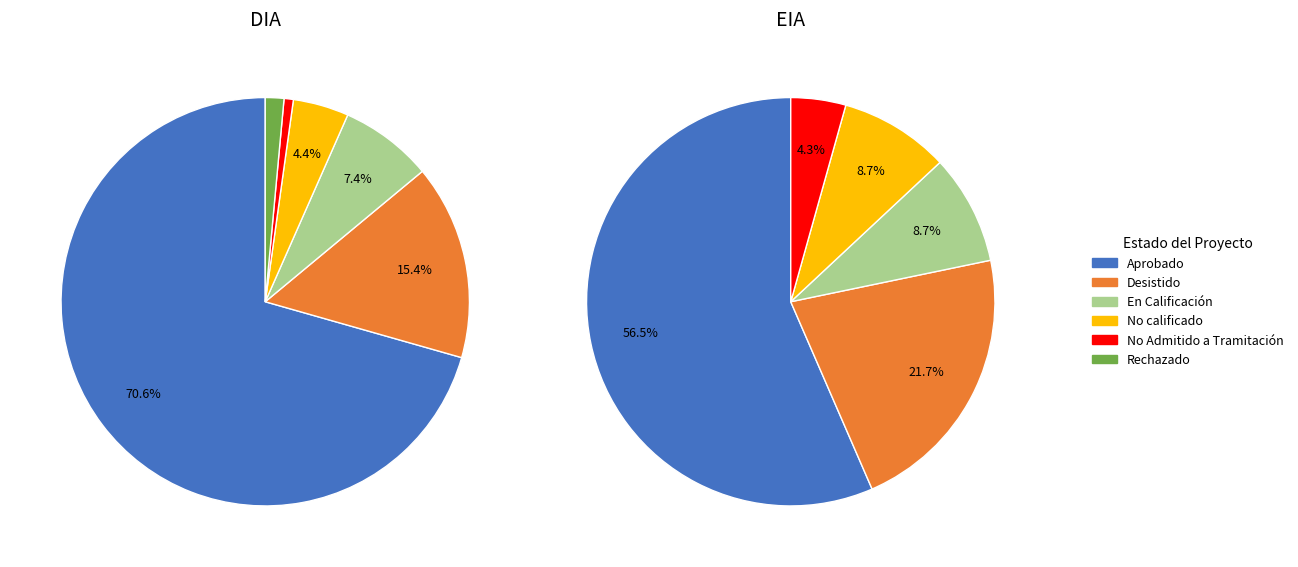

The EIA slice represents 28% of the pie. True or false?

False